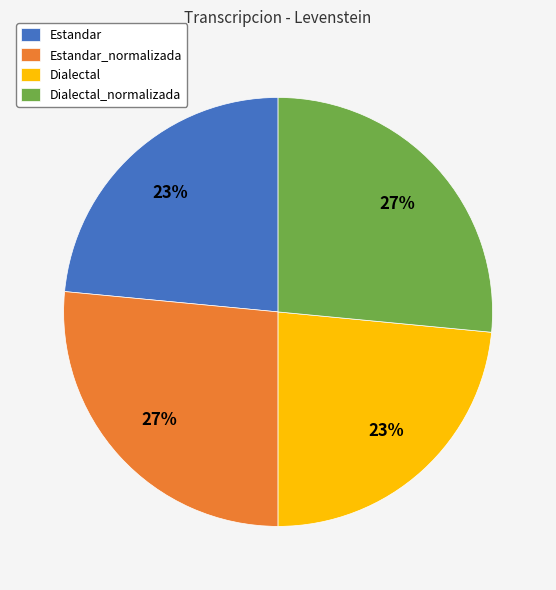

Is it true that Estandar is 29% of the pie?

False